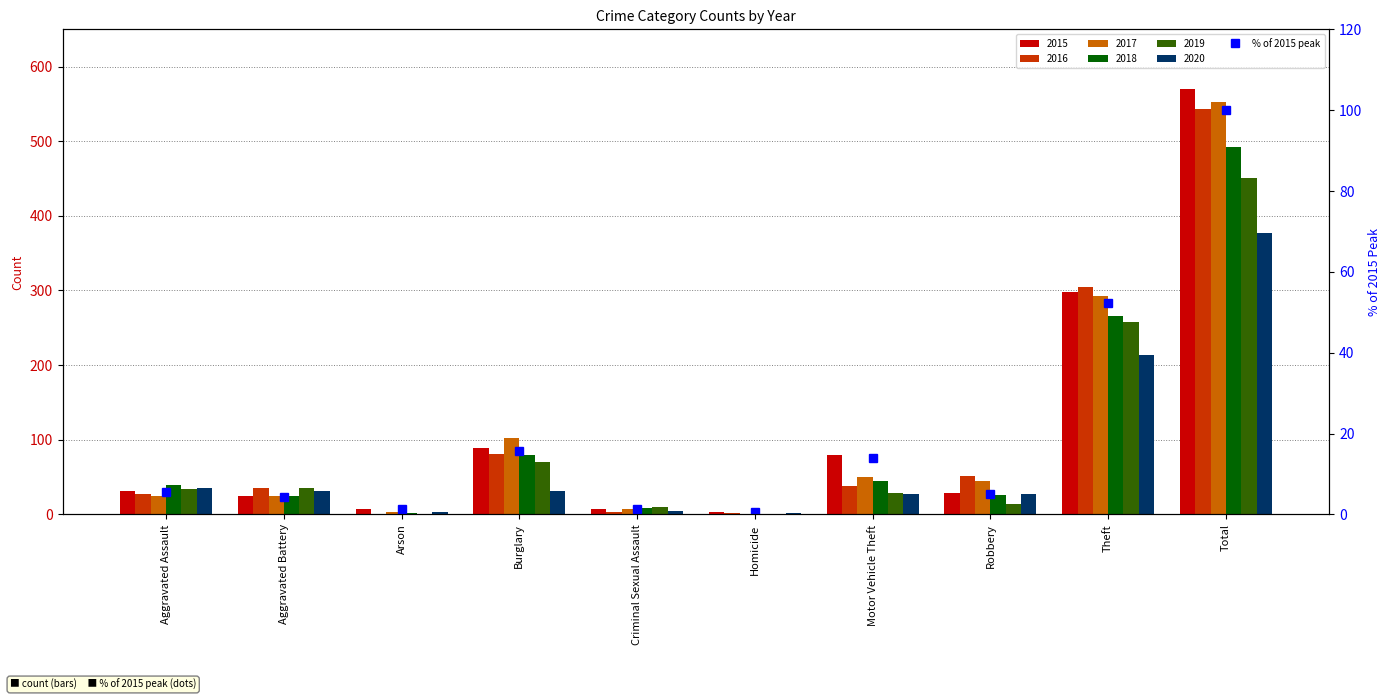

What is the smallest value displayed?

0.5